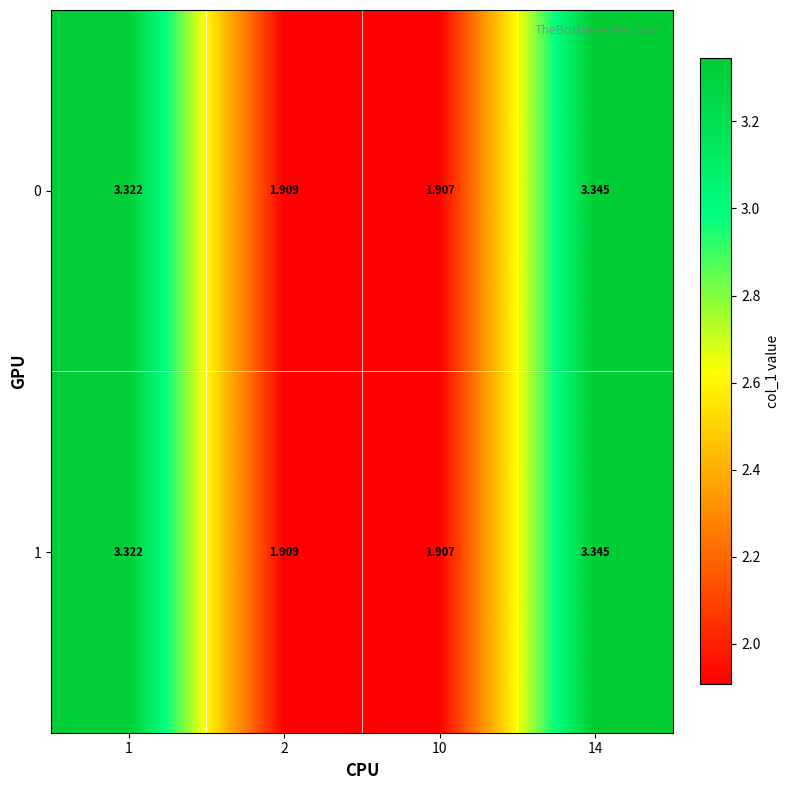

Is the value of 0 at 1 greater than the value of 1 at 10?

Yes